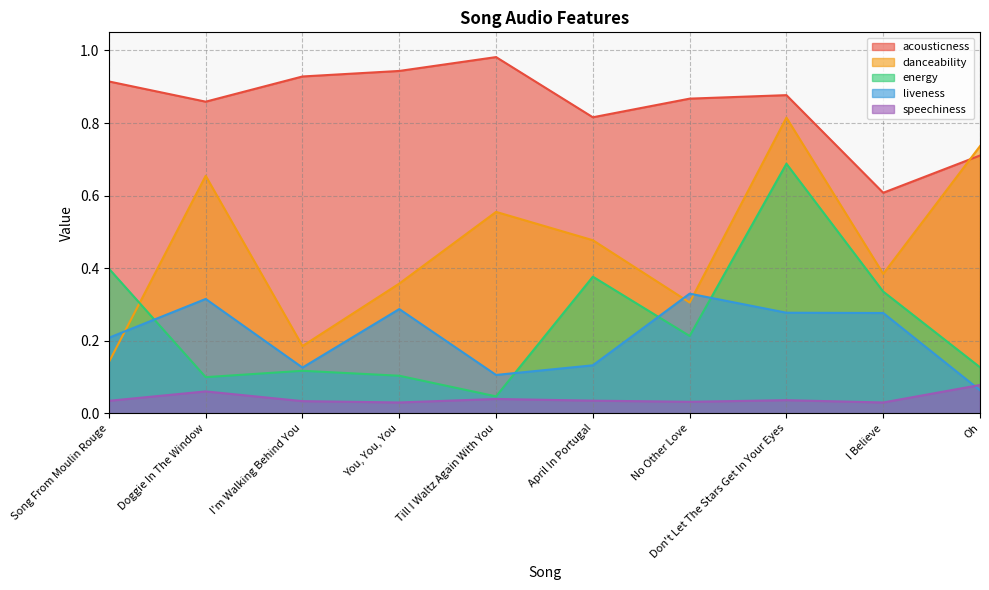

Reading right to left, what are all the values shown in this chart?

acousticness: 0.7	0.6	0.9	0.9	0.8	1.0	0.9	0.9	0.9	0.9
danceability: 0.7	0.4	0.8	0.3	0.5	0.6	0.4	0.2	0.7	0.1
energy: 0.1	0.3	0.7	0.2	0.4	0.0	0.1	0.1	0.1	0.4
liveness: 0.1	0.3	0.3	0.3	0.1	0.1	0.3	0.1	0.3	0.2
speechiness: 0.1	0.0	0.0	0.0	0.0	0.0	0.0	0.0	0.1	0.0